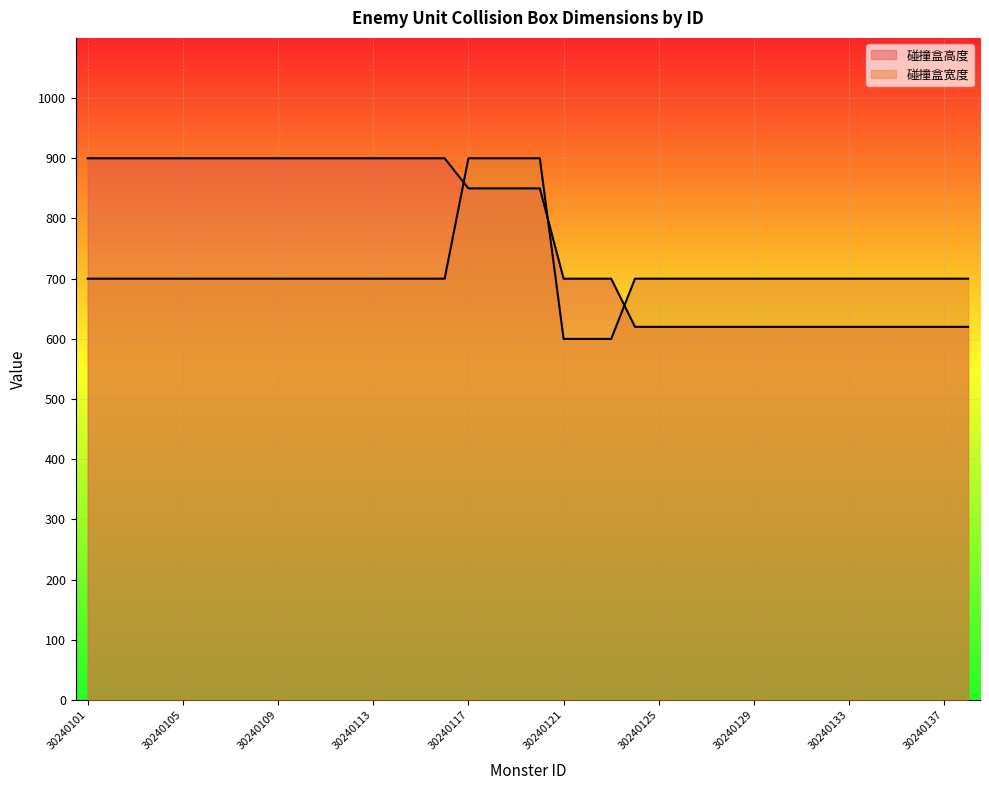

What are all the series names shown in the legend?

碰撞盒高度, 碰撞盒宽度